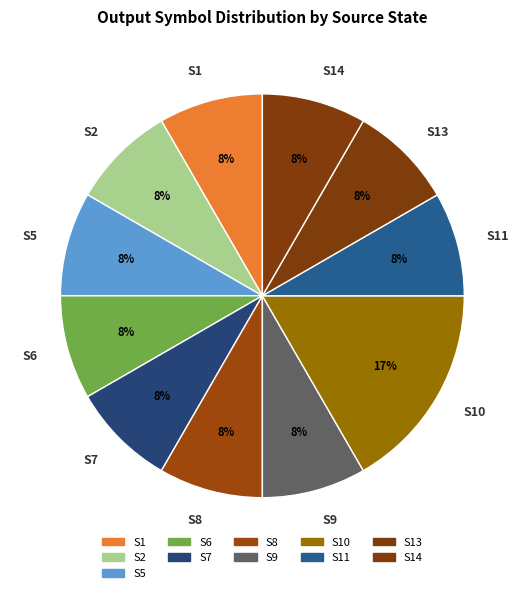

Is it true that S5 is 14% of the pie?

False